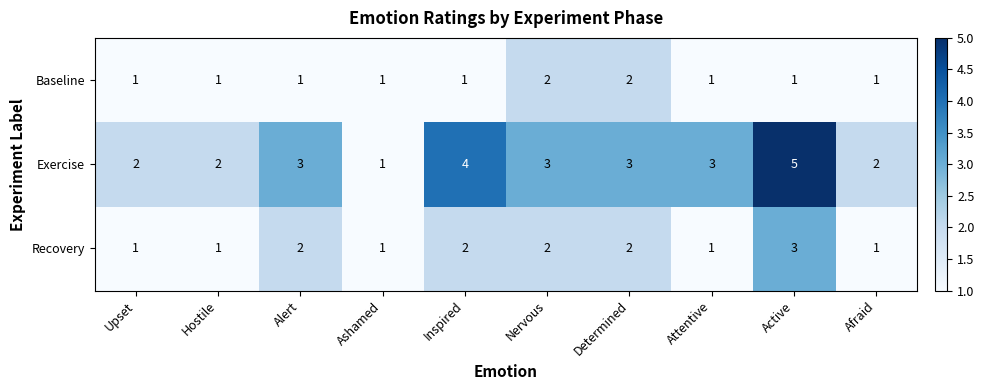

What is the average value of the Exercise series?

3